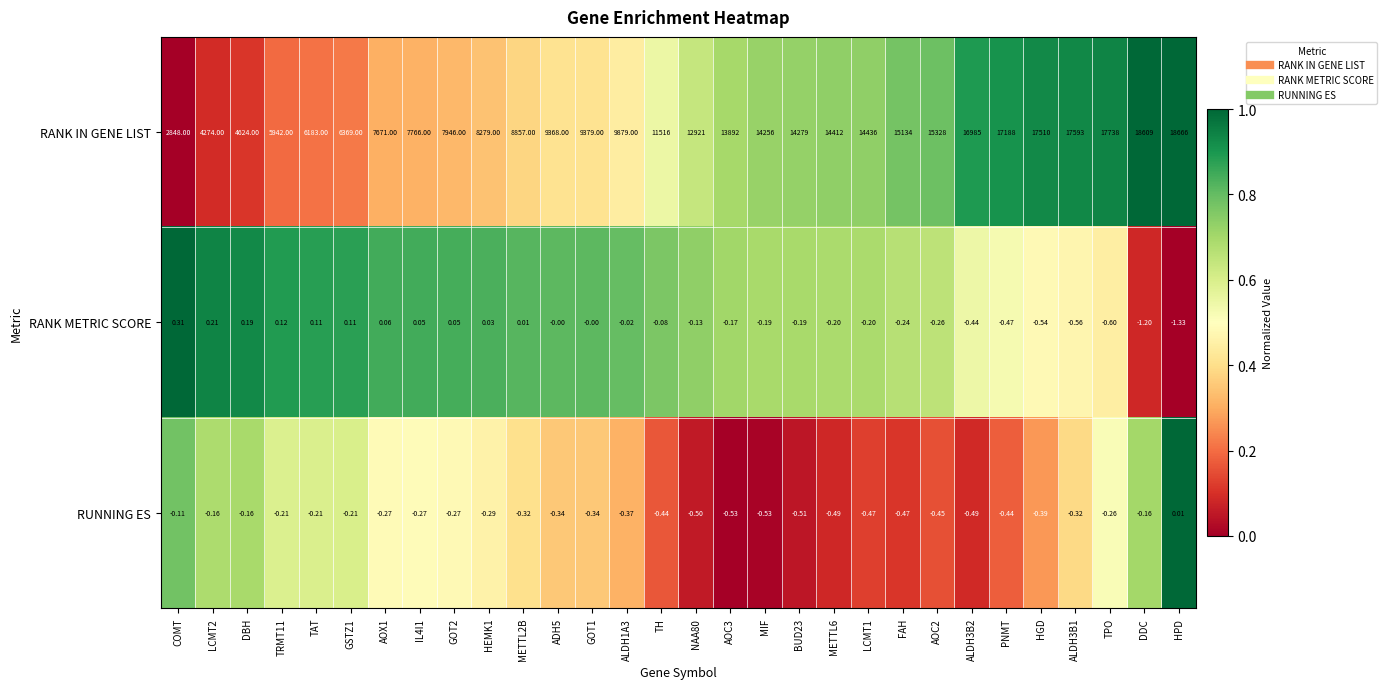

What is the difference between the highest and lowest values at COMT?

2848.1